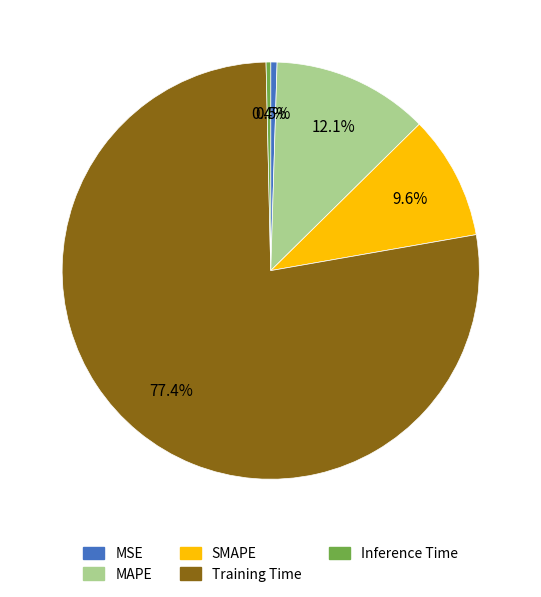

Does Training Time account for over 50% of the chart?

Yes